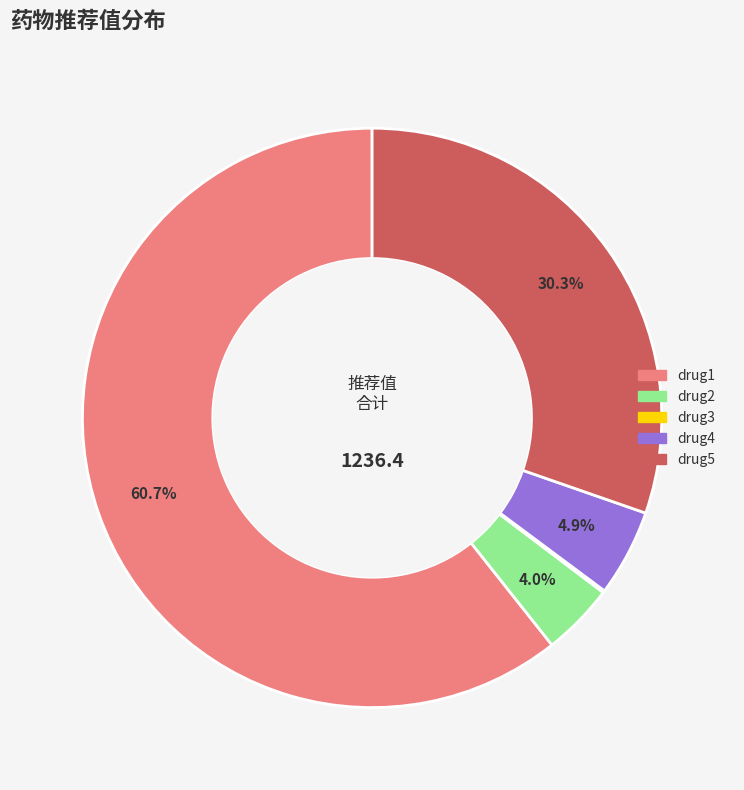

What percentage is the drug4 slice, to the nearest percent?

5%